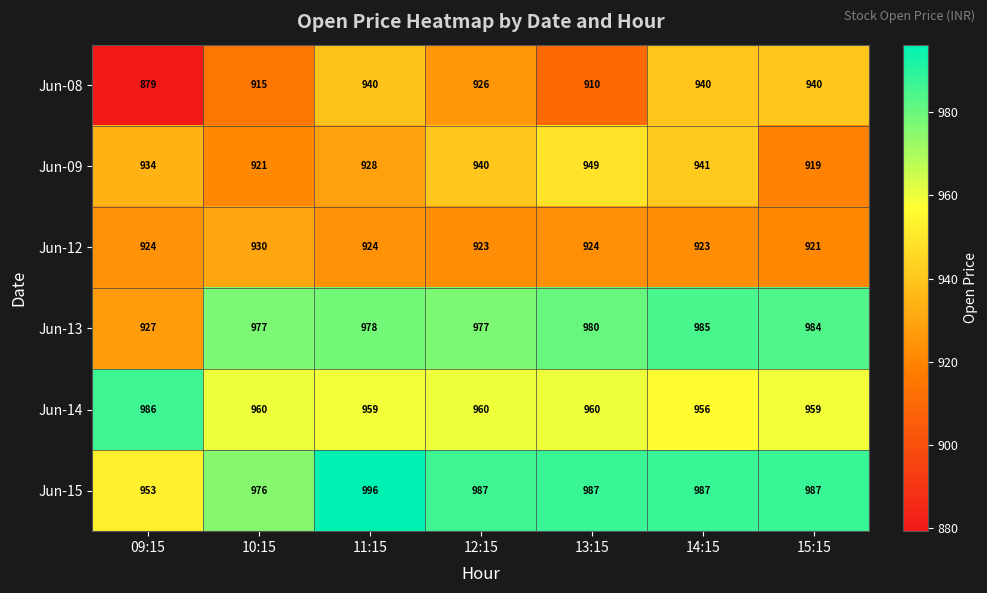

Between 12:15 and 13:15, which series saw the biggest shift?

Jun-08